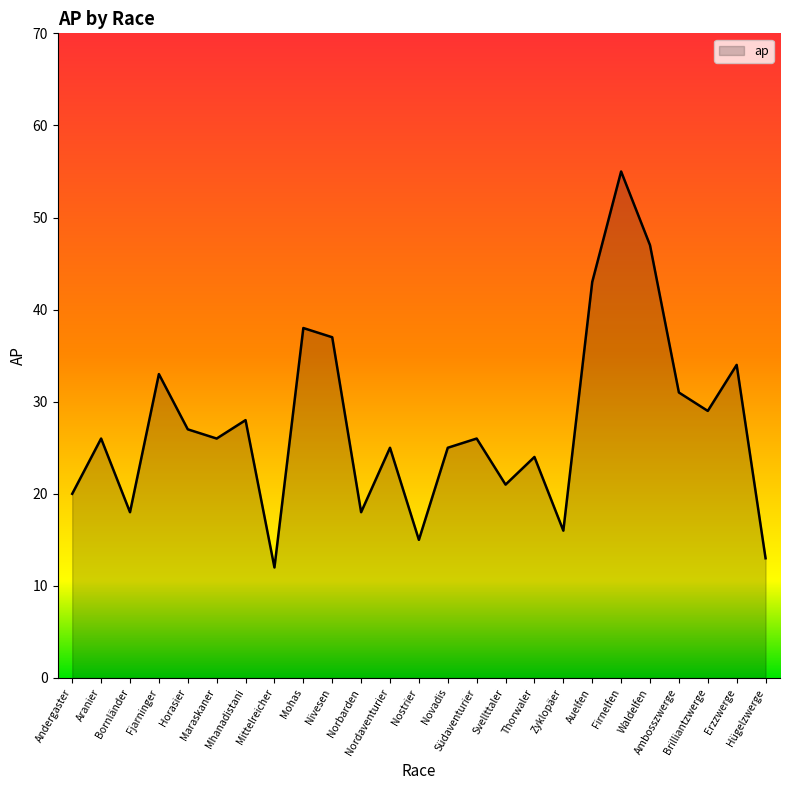

What is the minimum value shown in the chart?

12